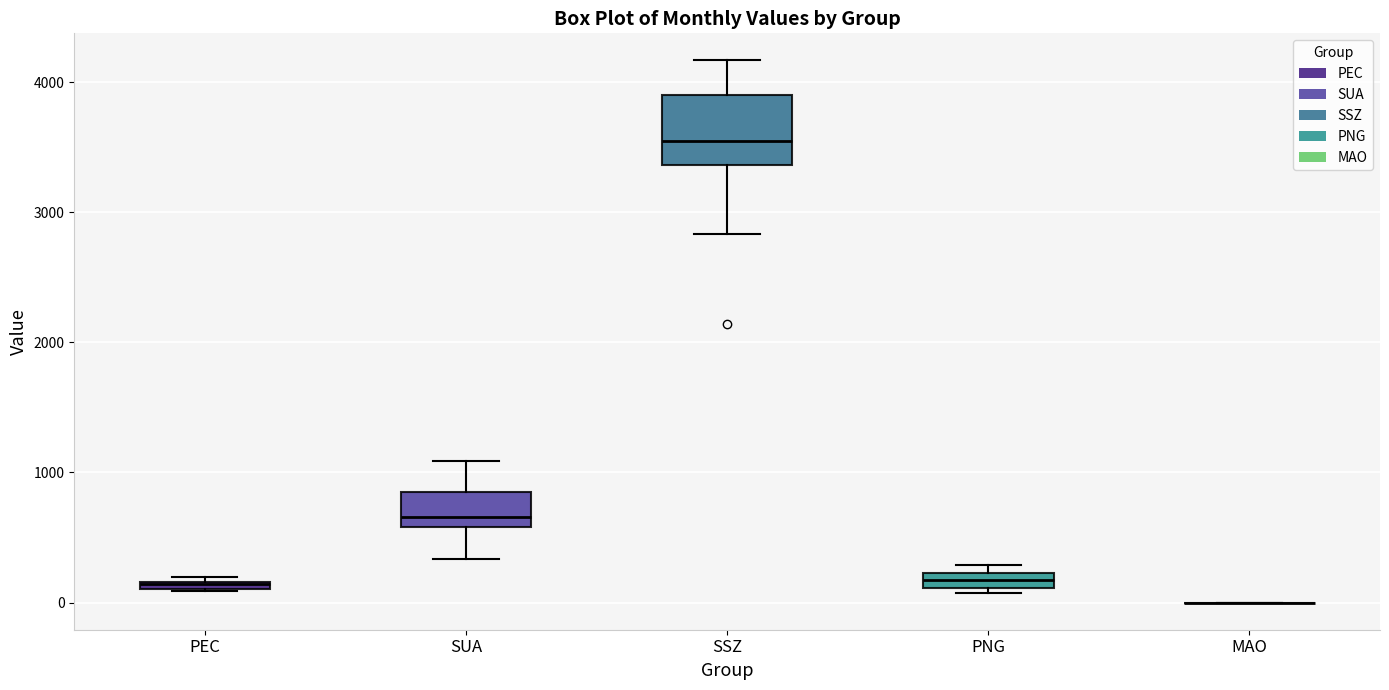

Comparing the boxes themselves (not the whiskers), which one is the tallest?

SSZ